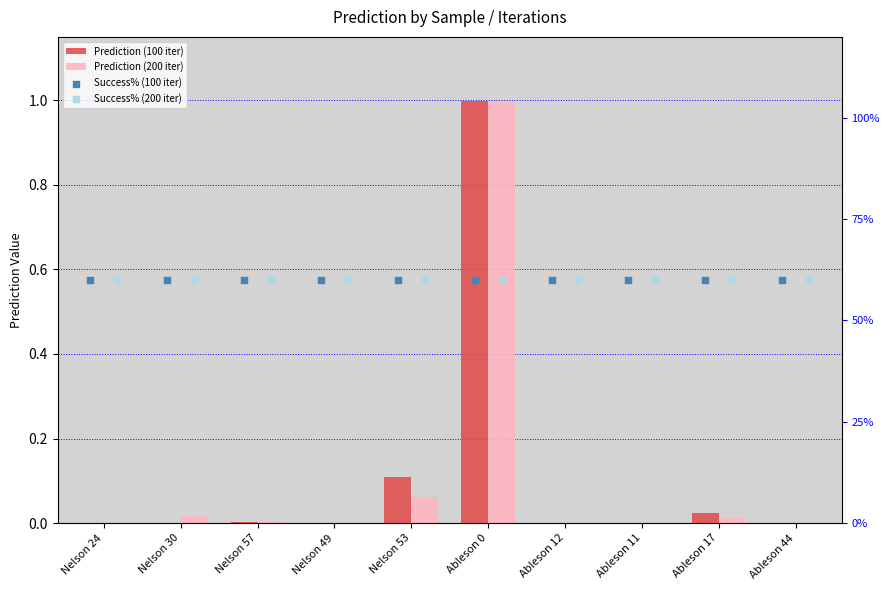

Which series has the largest total across all categories?

Success% (100 iter)